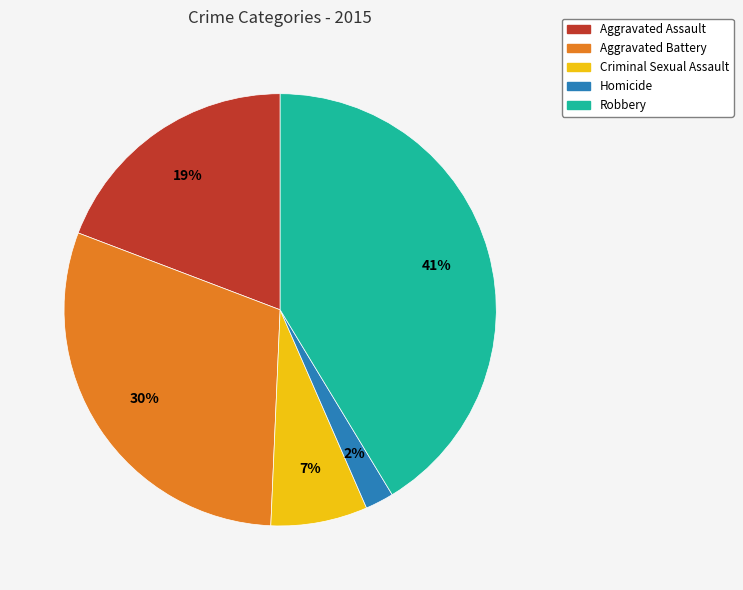

How many slices are in this pie chart?

5